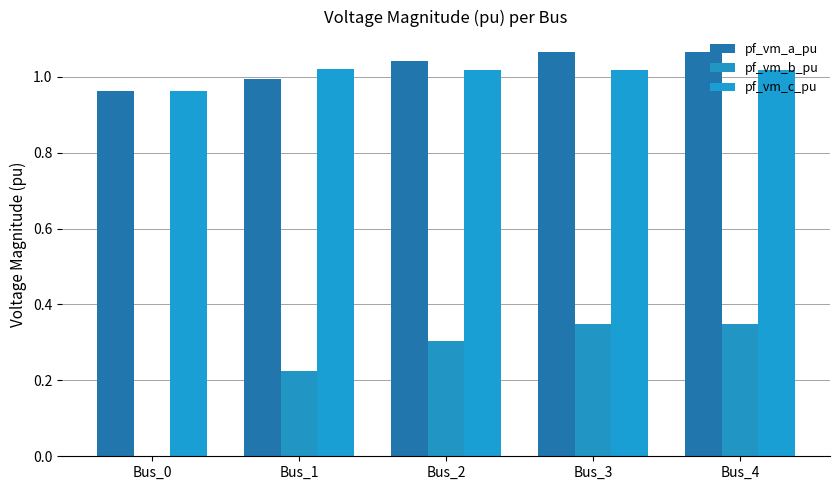

Rank the series by their maximum value, from highest to lowest.

pf_vm_a_pu, pf_vm_c_pu, pf_vm_b_pu